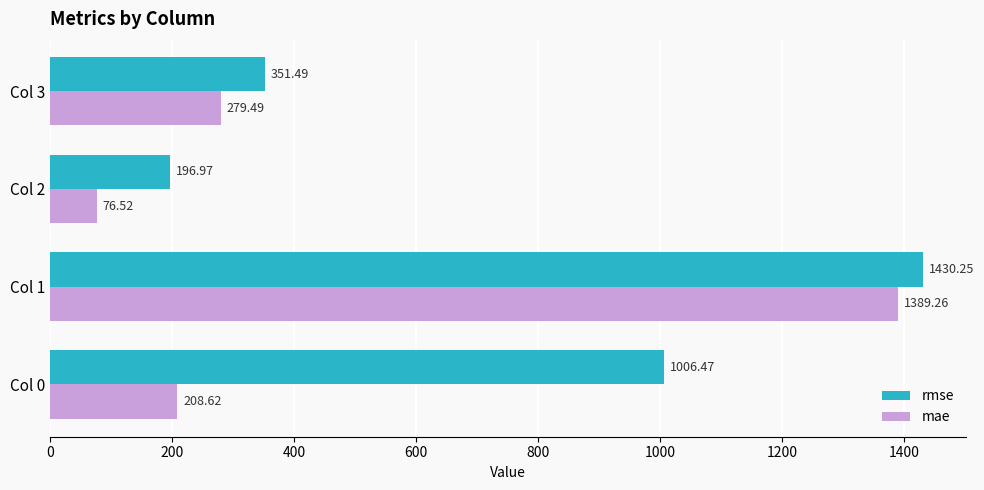

What is the spread (max minus min) of values at Col 1?

41.0